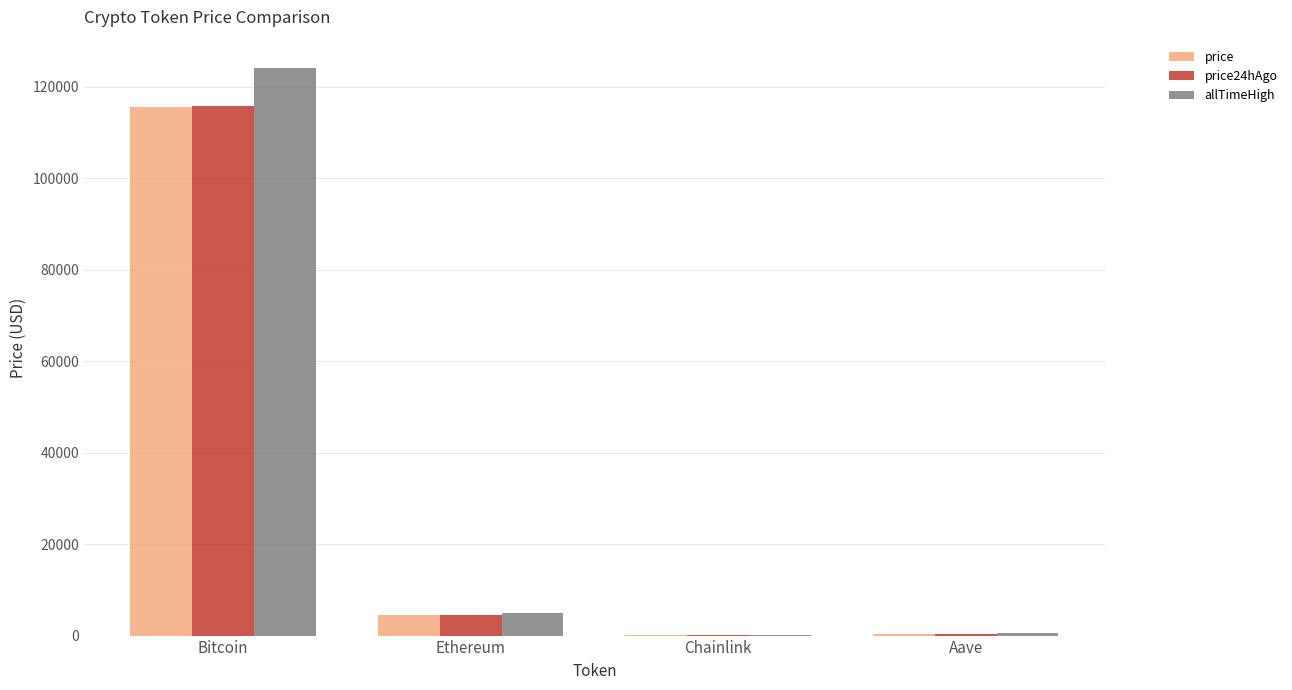

What value does the price series have at Bitcoin?

115509.0